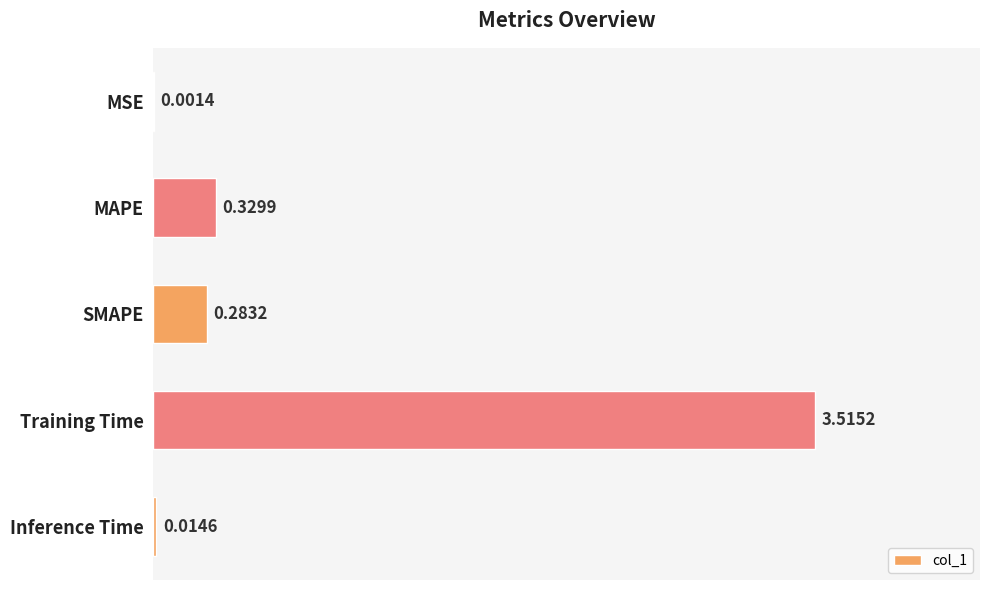

What is the greatest value displayed?

3.5